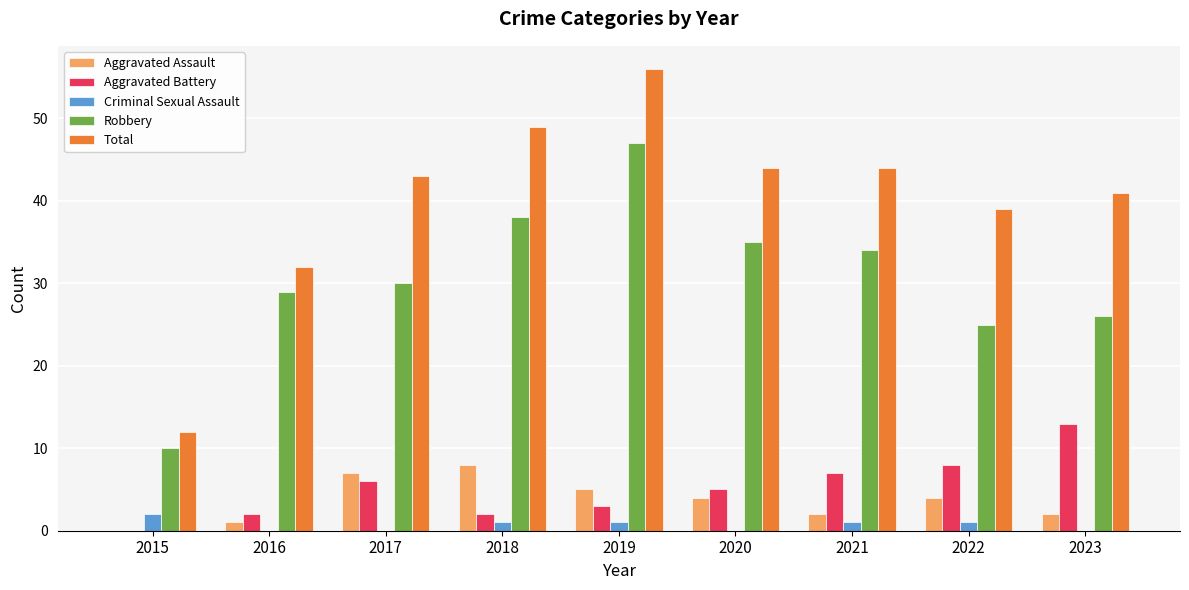

True or false: Aggravated Battery has a value of 4 at 2021.

False